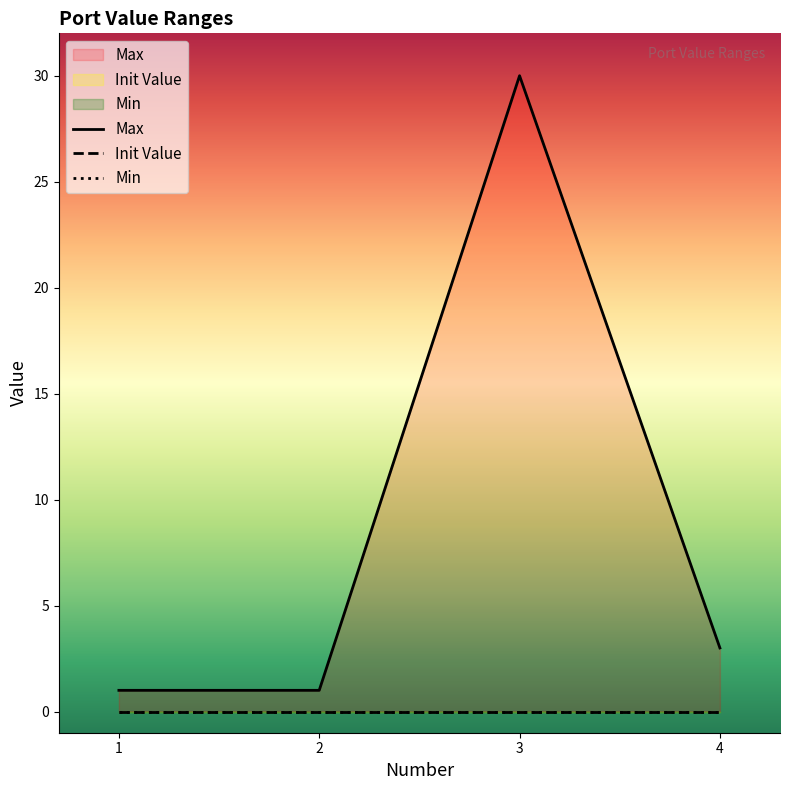

Which series changed the most between 1 and 3?

Max